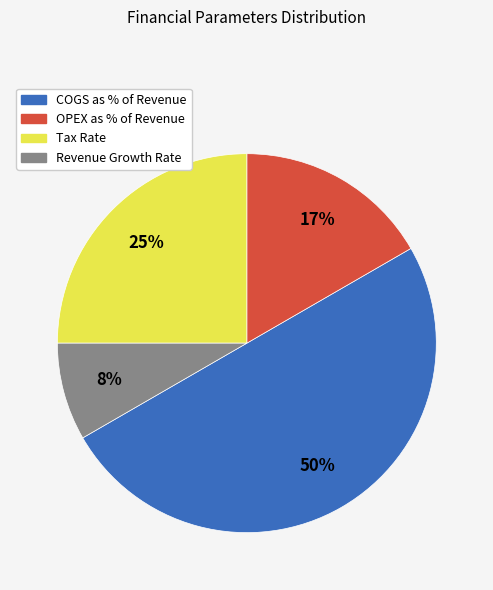

What percentage is the Tax Rate slice, to the nearest percent?

25%